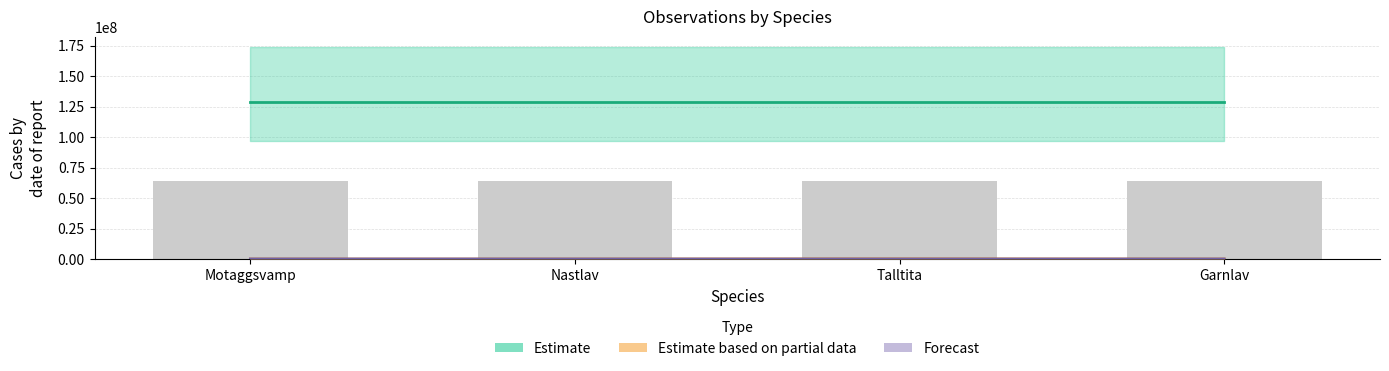

Is it true that Estimate equals 128723446 at Nastlav?

True